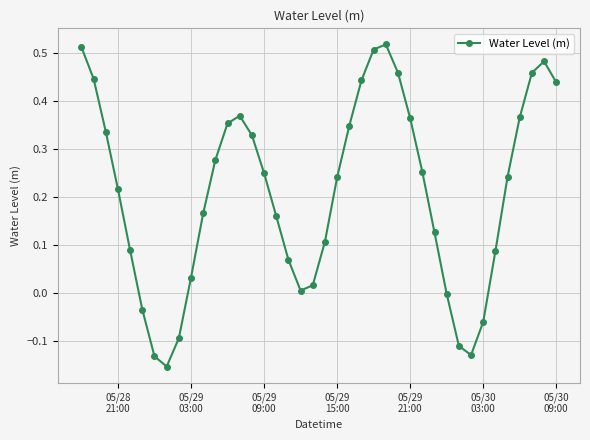

What is the sum of all values?

8.3